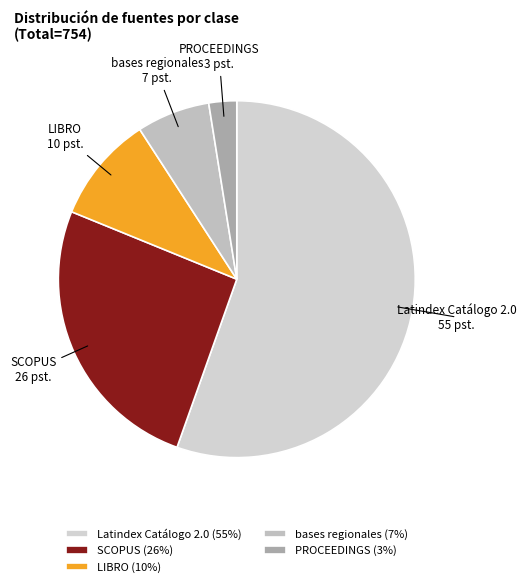

Which has a higher value, bases regionales 7 pst. or Latindex Catálogo 2.0 55 pst.?

Latindex Catálogo 2.0 55 pst.